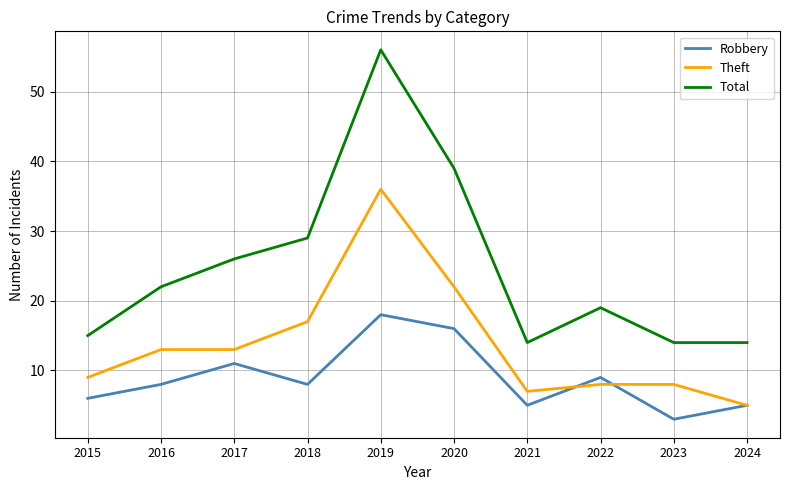

True or false: Total and Theft intersect in this chart.

False